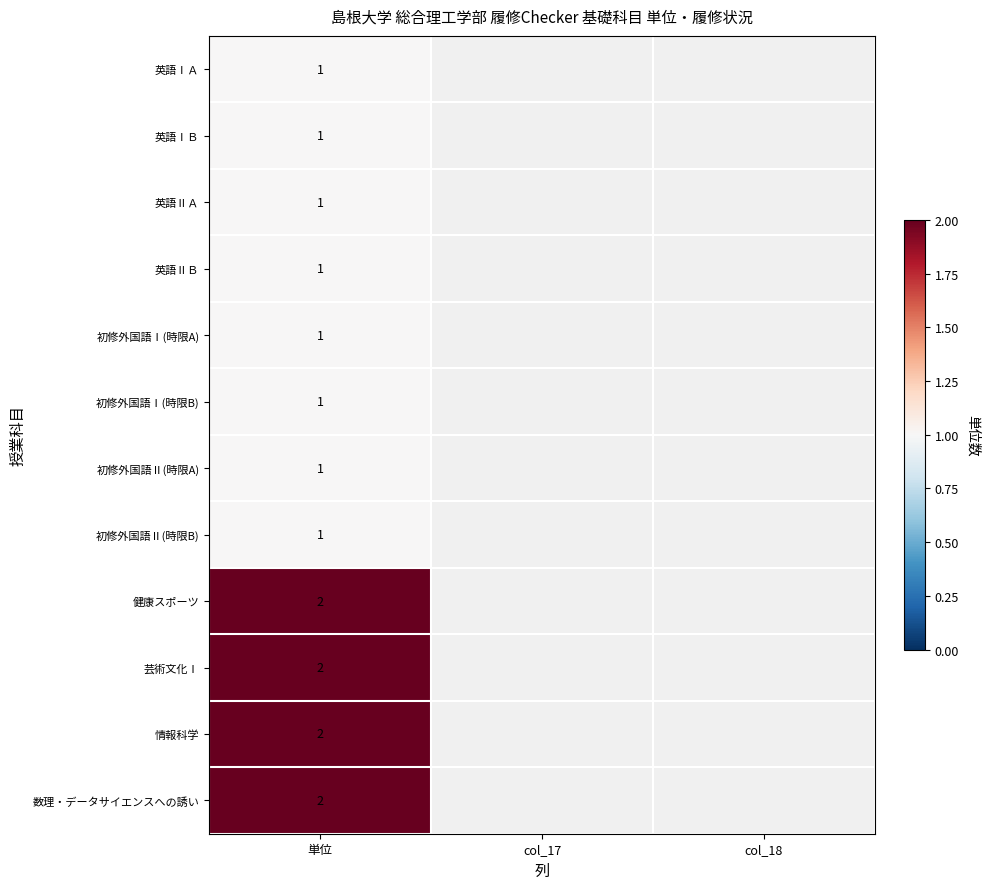

At which category does the chart reach its minimum across all series?

col_17